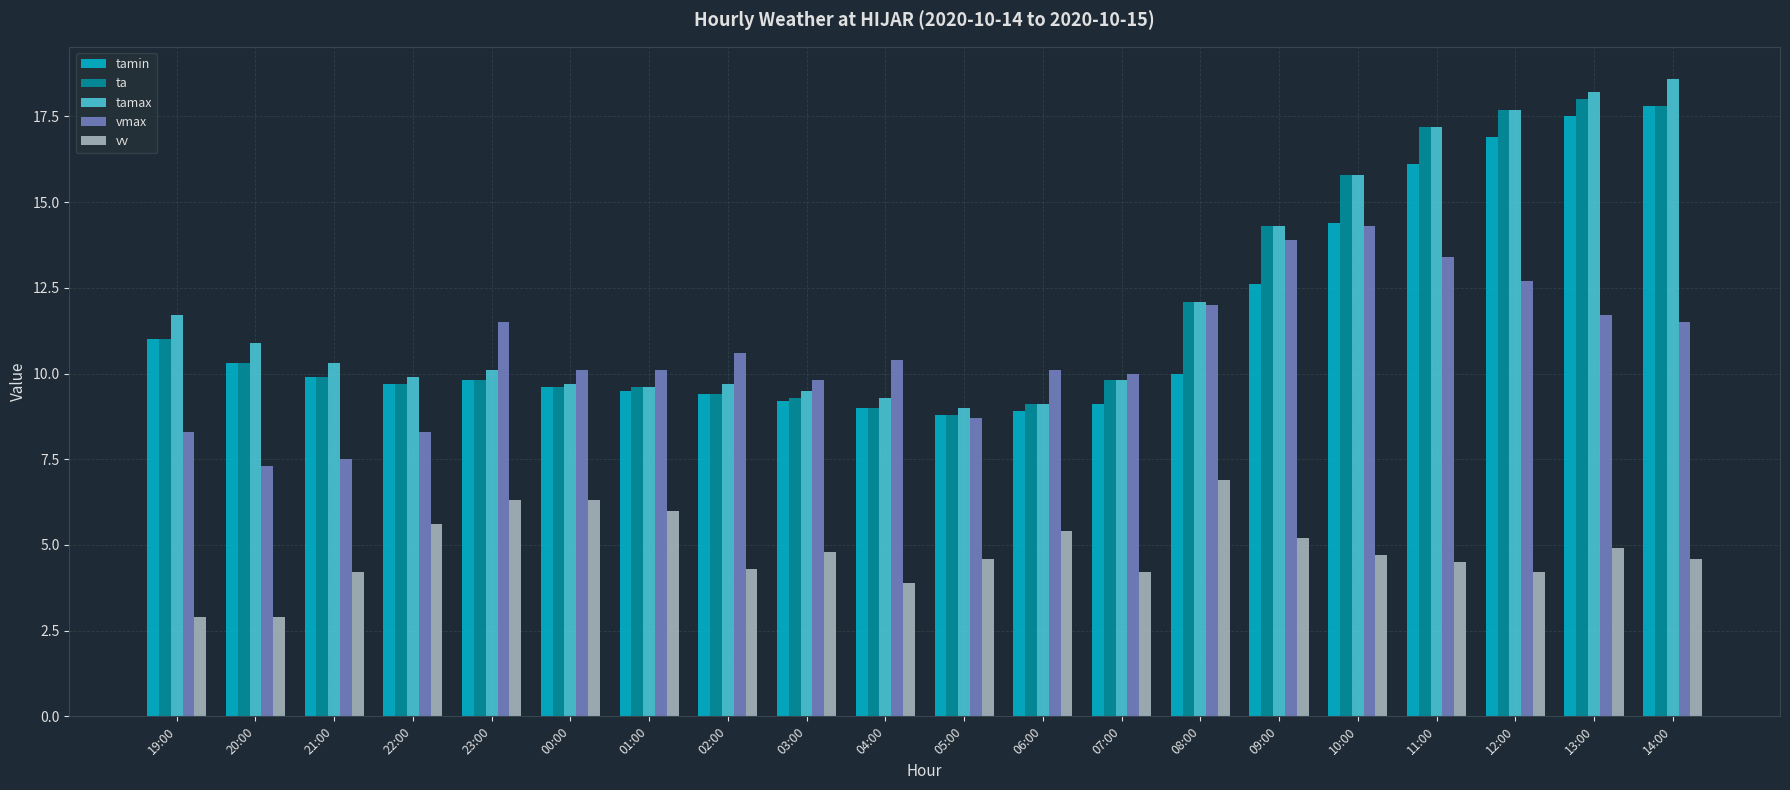

What is the difference between the highest and lowest values at 19:00?

8.8